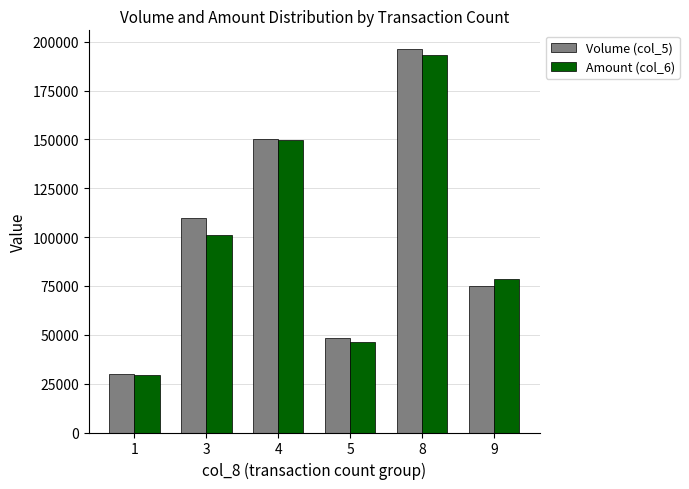

Count the number of categories in the chart.

6